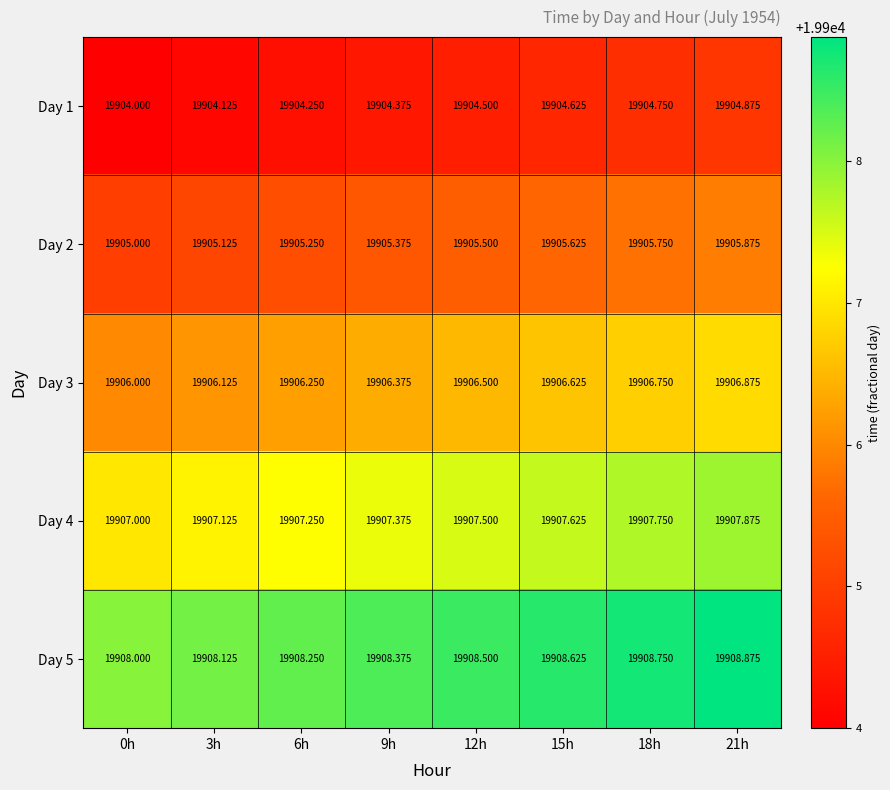

Count the number of categories in the chart.

8